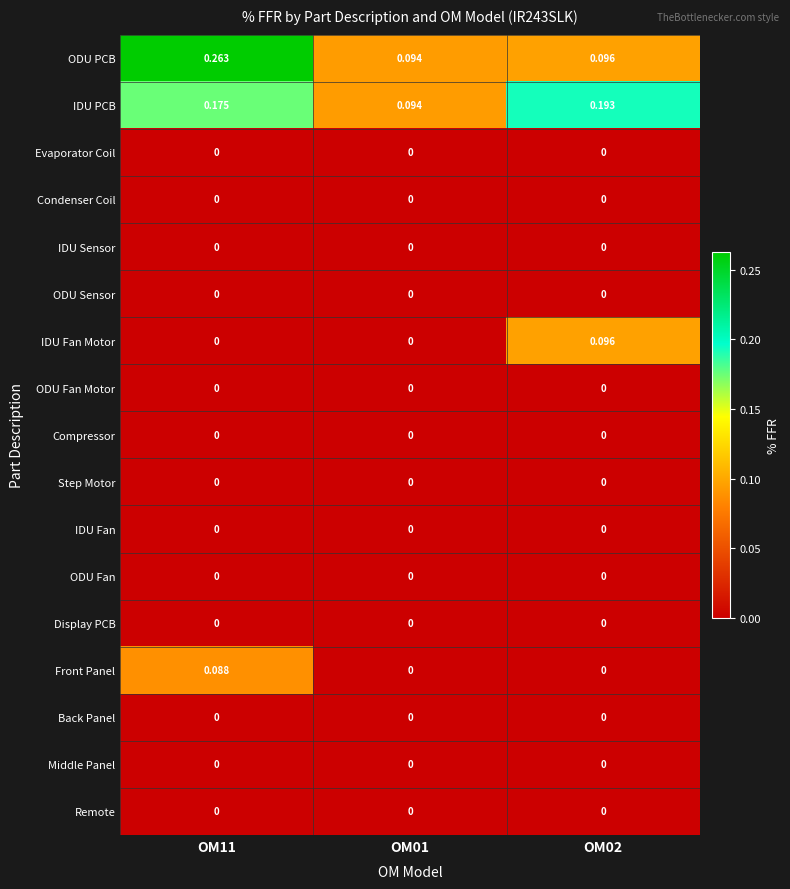

Which series has the widest spread of values?

ODU PCB